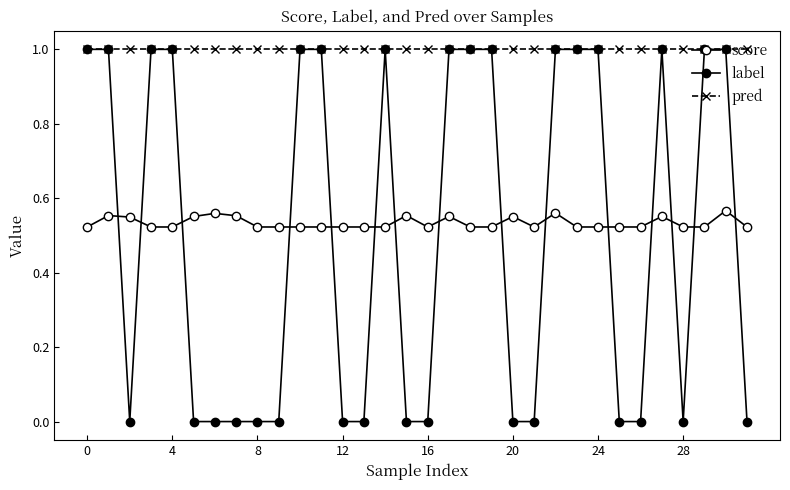

How many distinct data groups are displayed?

3